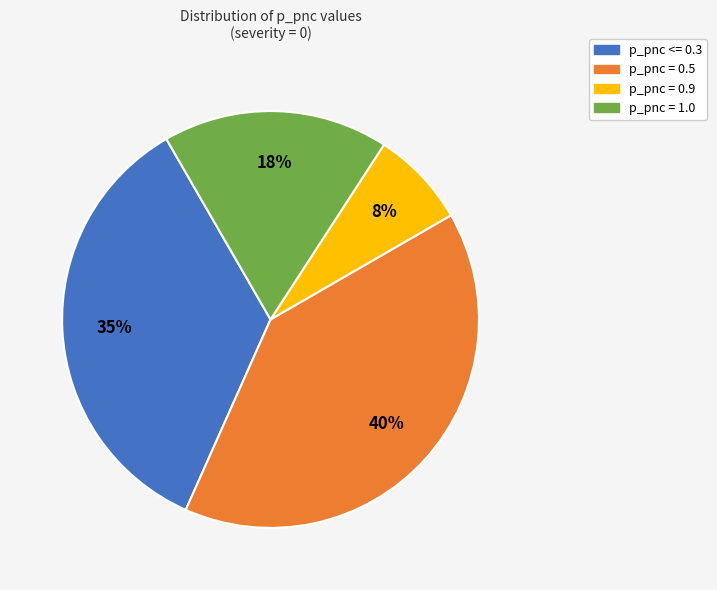

What percentage is the p_pnc = 0.5 slice, to the nearest percent?

40%